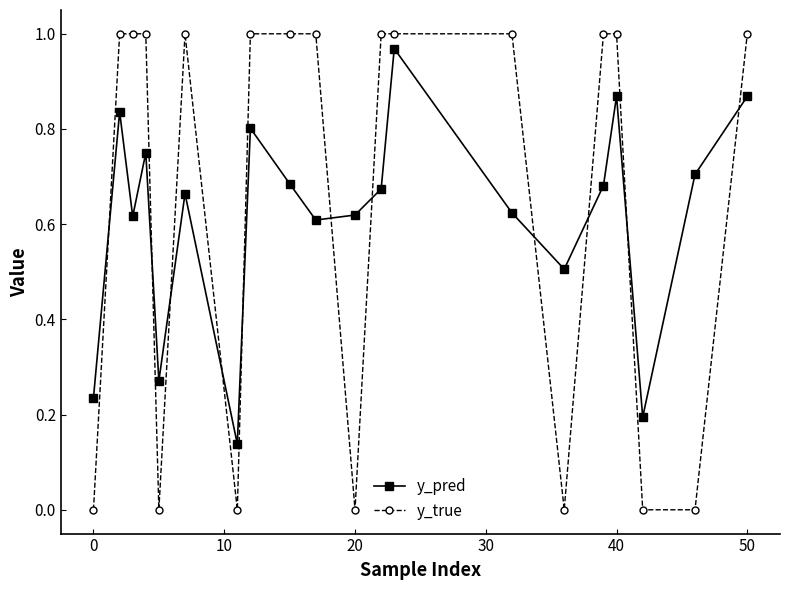

How many times do y_true and y_pred cross each other?

11